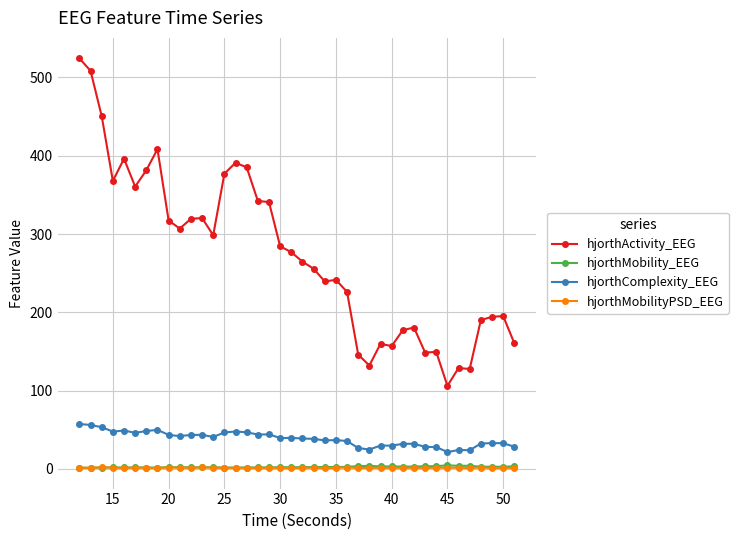

In hjorthMobilityPSD_EEG, how many points are lower than both neighbors (excluding endpoints)?

13